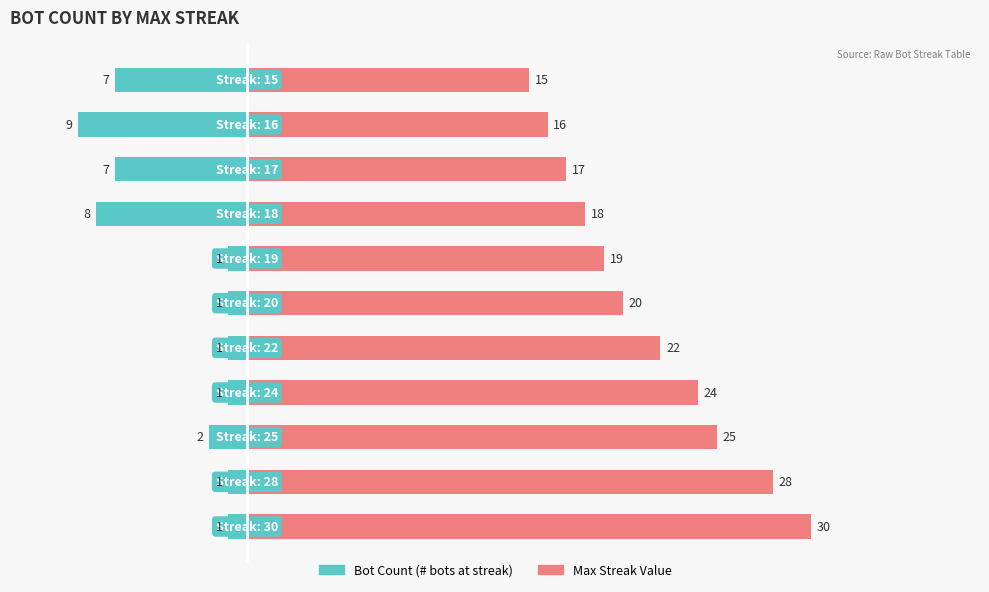

At how many categories does at least one series exceed -2?

11